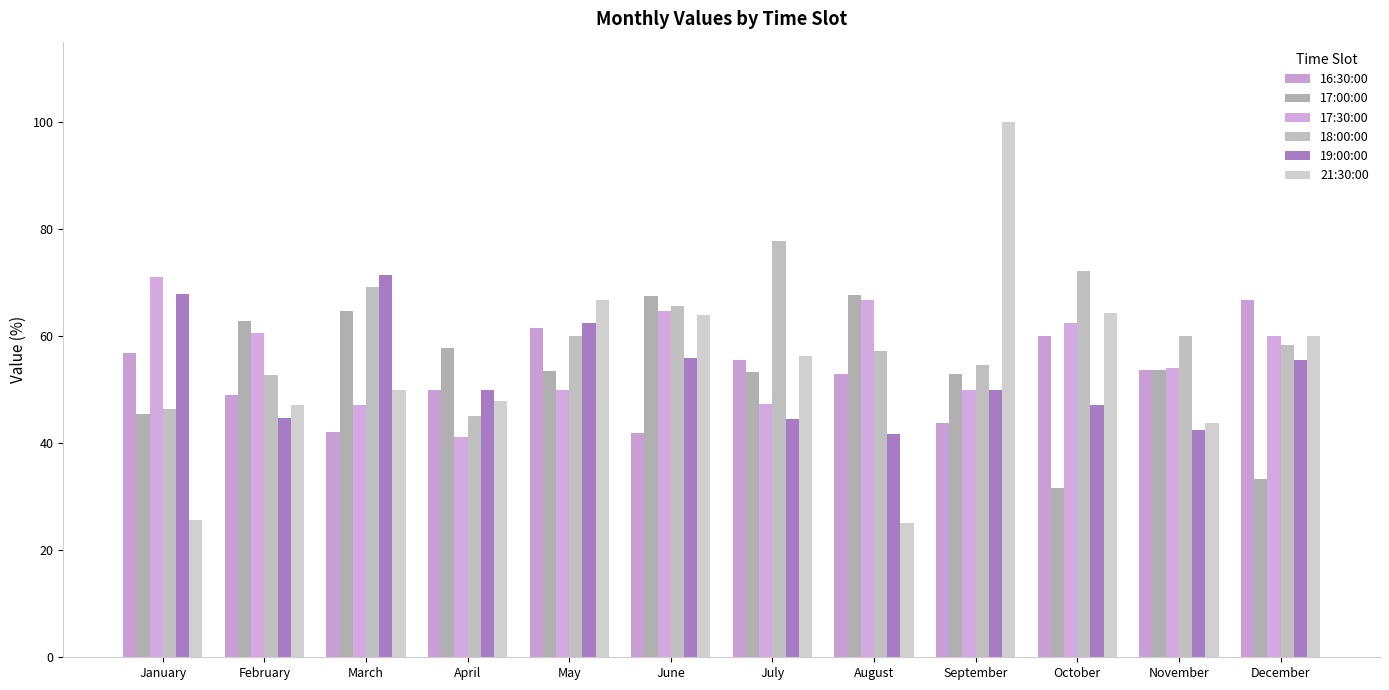

At which label is 17:00:00 closest to 49?

January